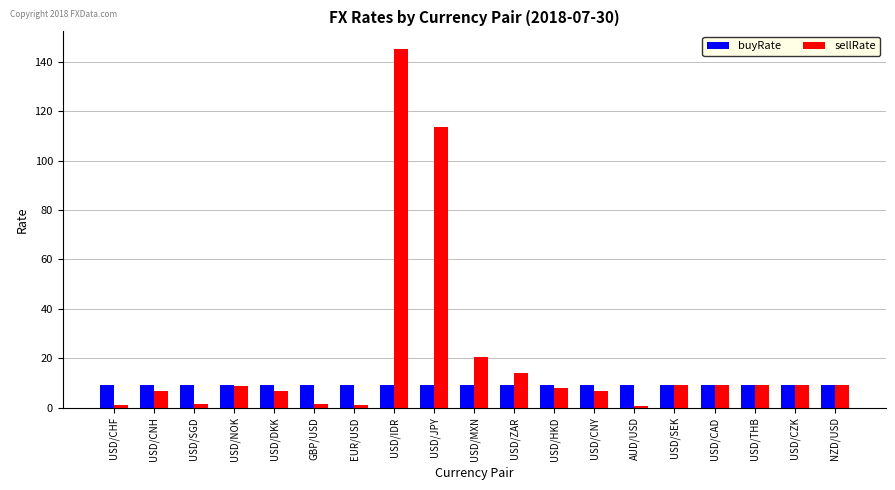

At how many categories does at least one series exceed 44?

2